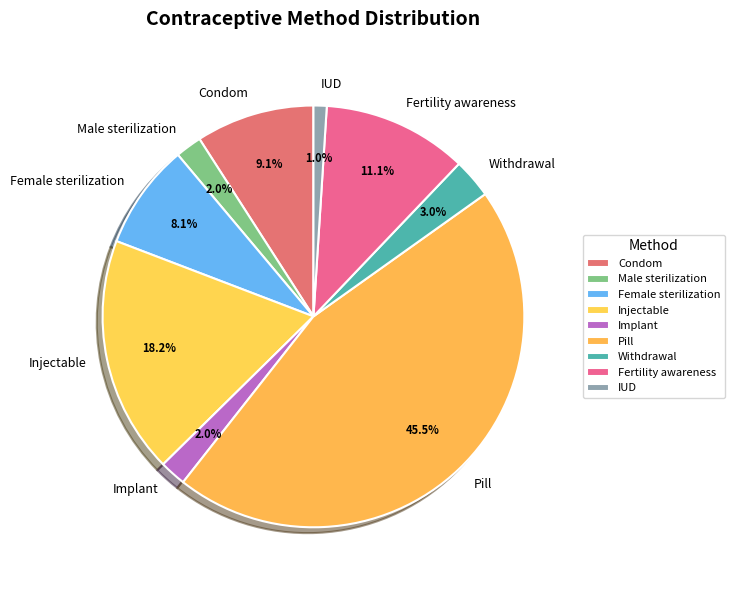

Count the number of slices in the pie.

9